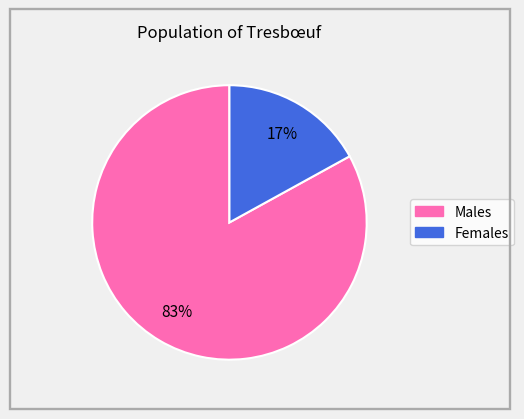

How many segments does this pie chart have?

2